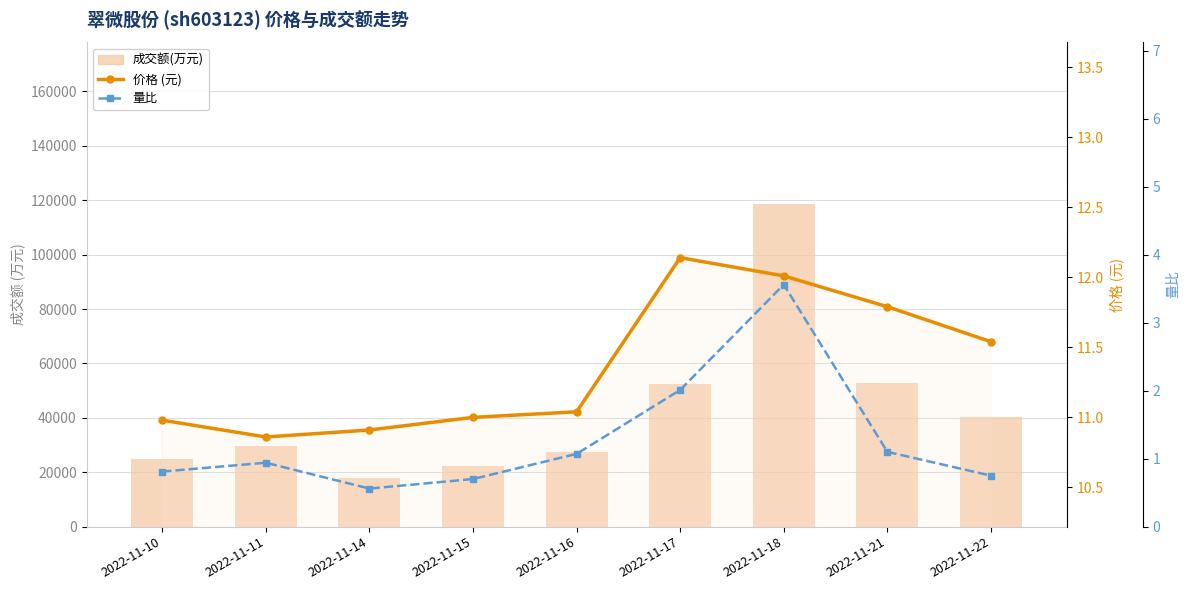

What is the maximum value for 量比?

3.6